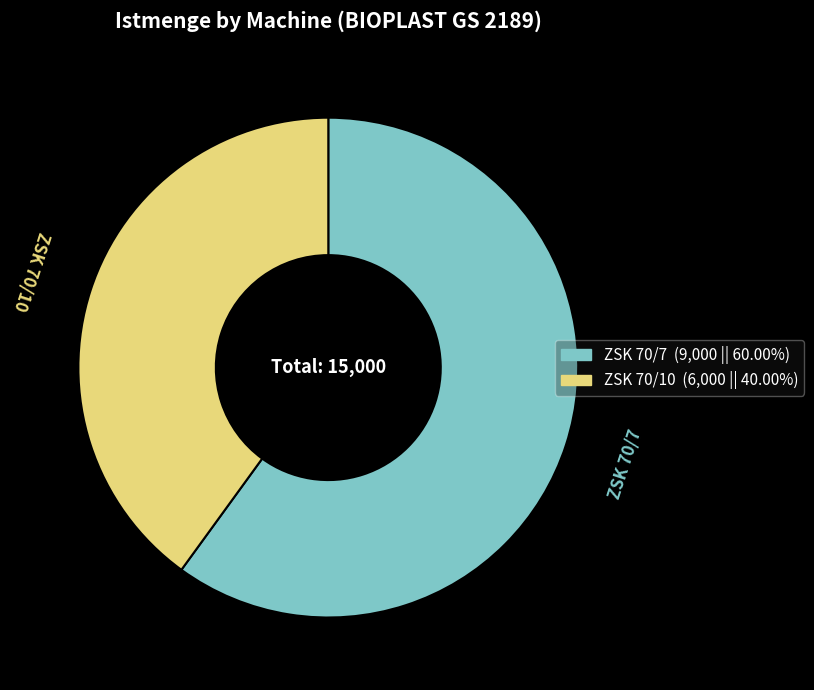

Count the number of slices in the pie.

2